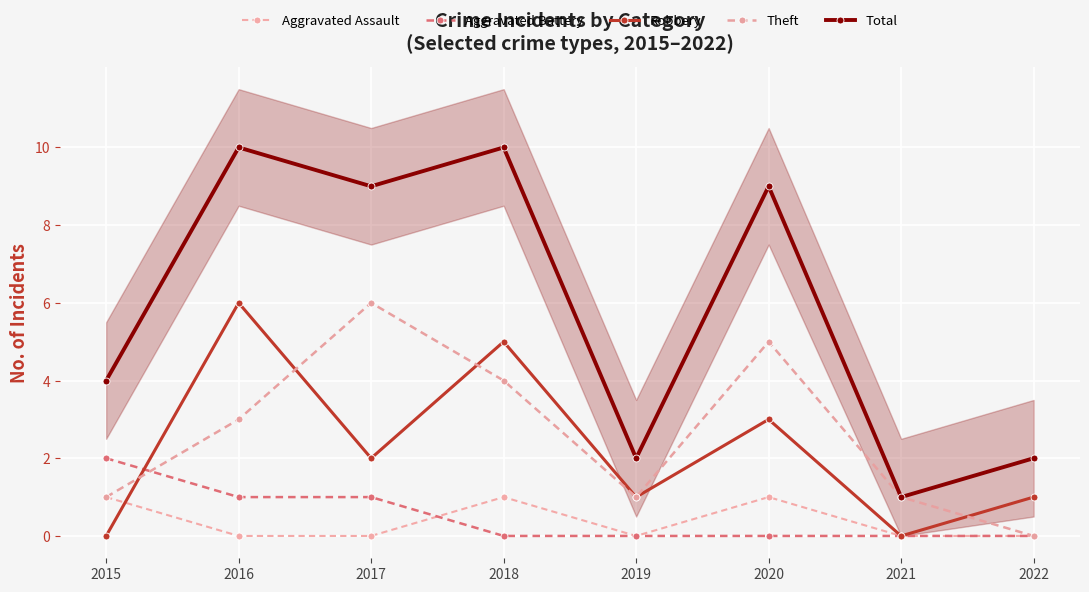

At which category is the sum across all series the highest?

2016